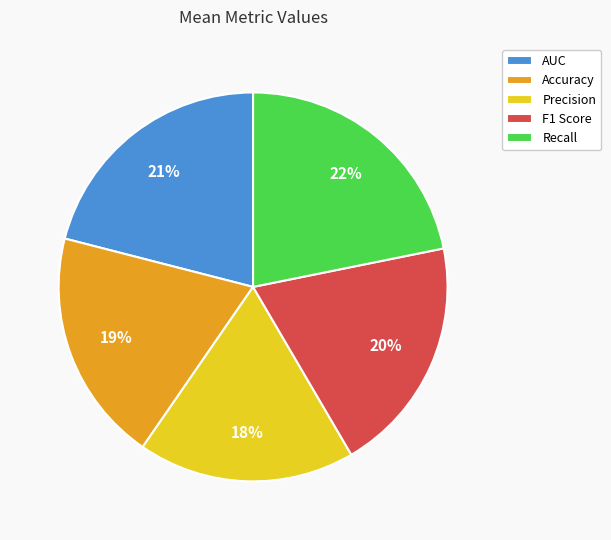

Combined, do F1 Score and Accuracy account for over 50%?

No